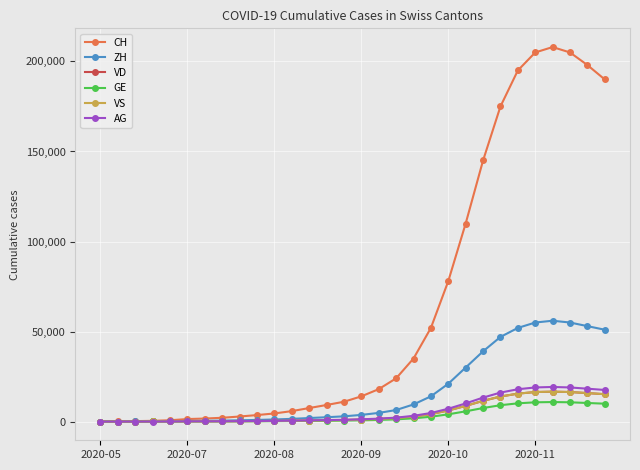

Which series has the widest spread of values?

CH